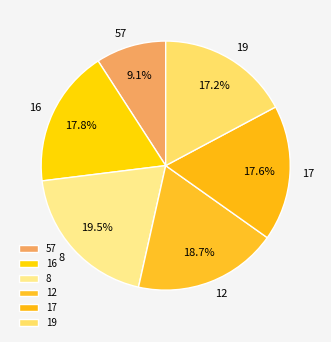

True or false: 16 accounts for 9% of the total.

False